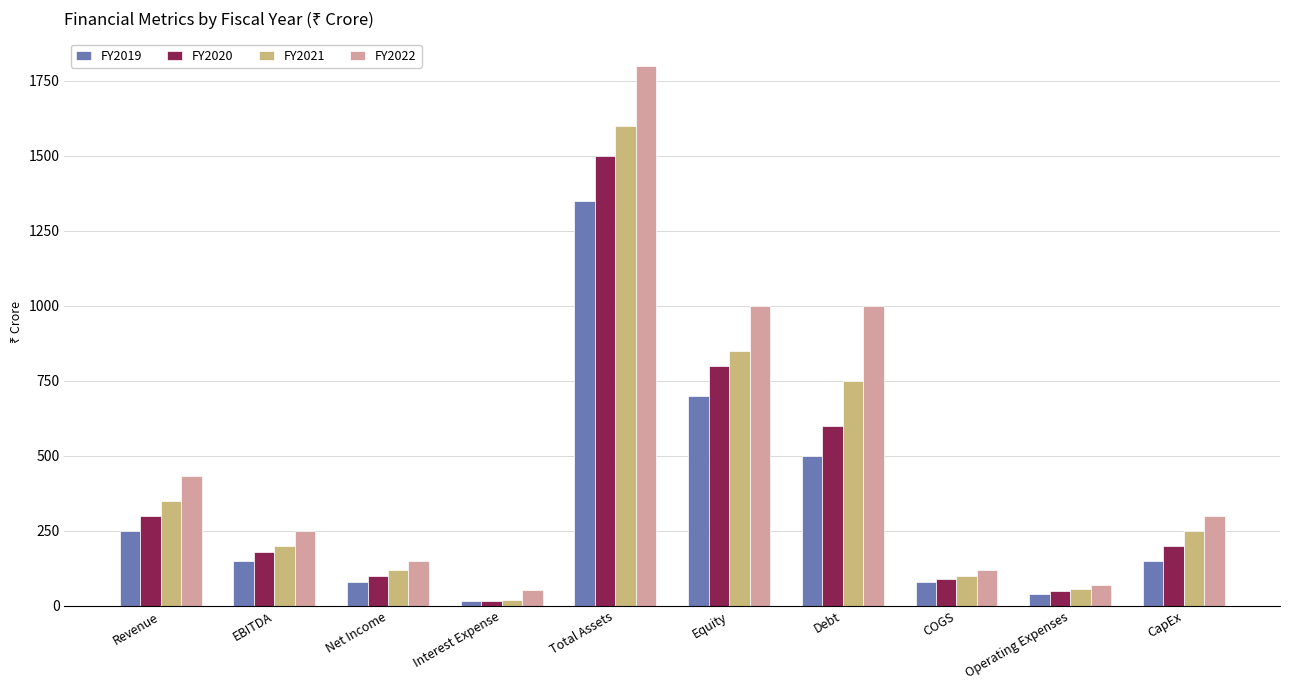

What is the label of the 8th bar from the right?

Net Income